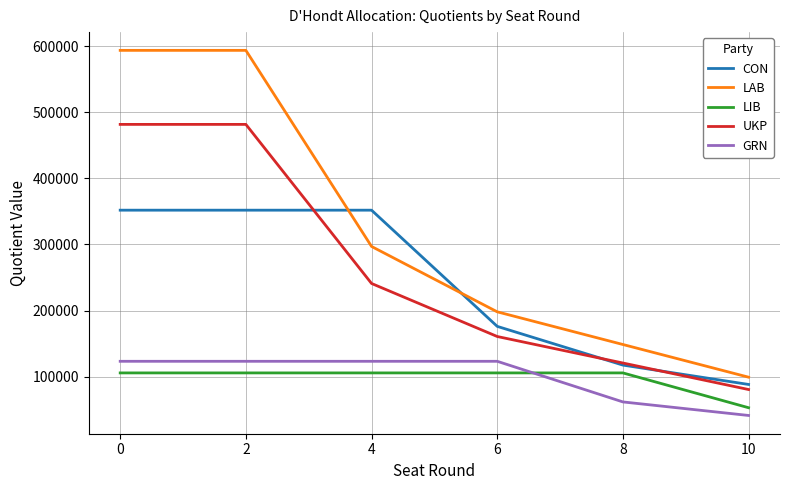

What is the sum of all CON values?

1437272.1